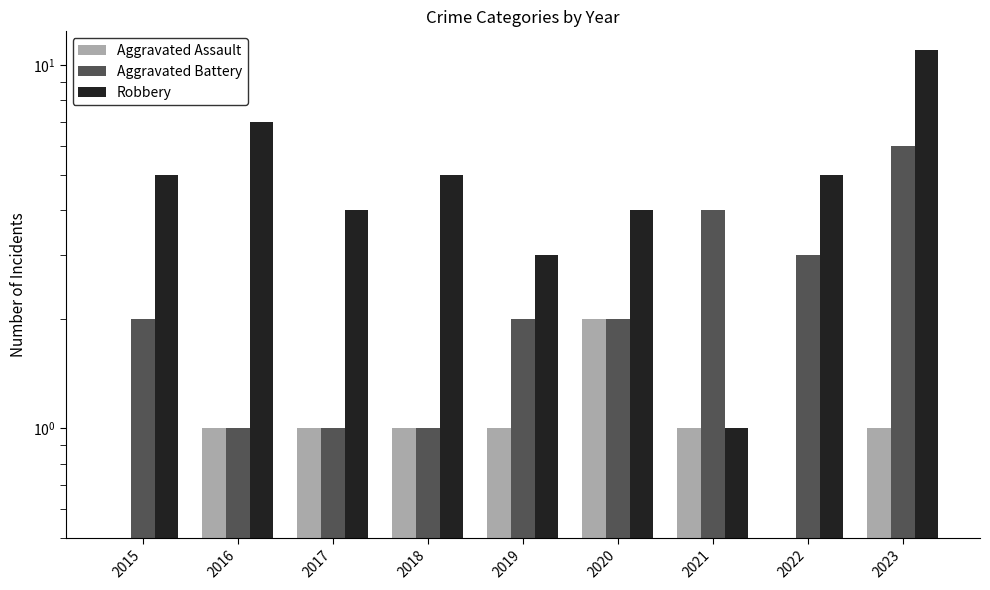

List the labels in order of Aggravated Battery value, largest first.

2023, 2021, 2022, 2015, 2019, 2020, 2016, 2017, 2018